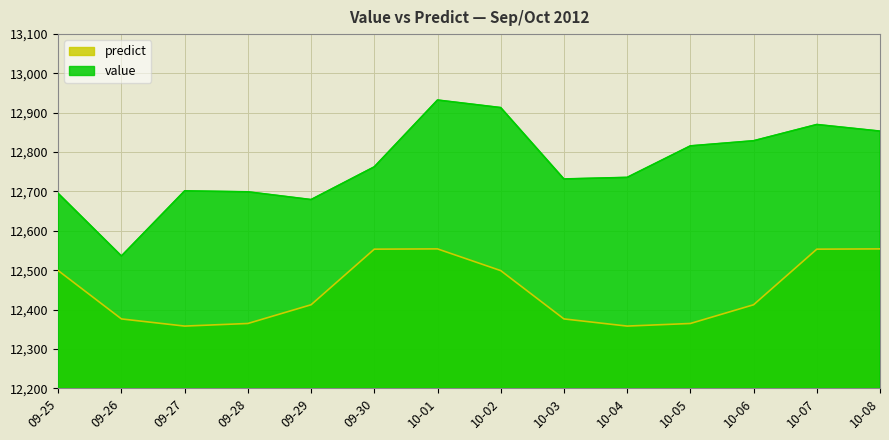

Which category has the lowest value in the value series?

09-26